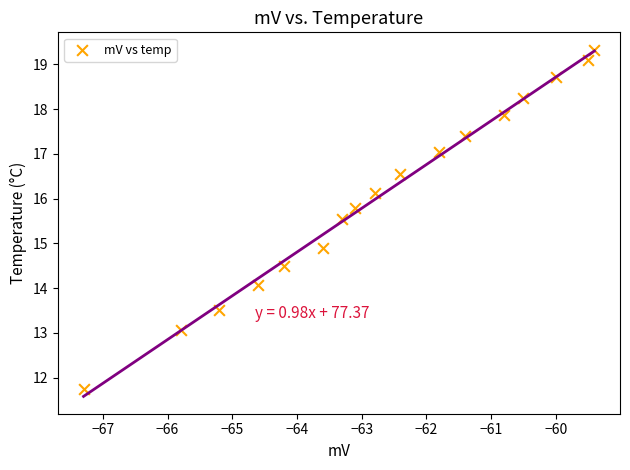

What Y value in the scatter plot is closest to 15?

14.9